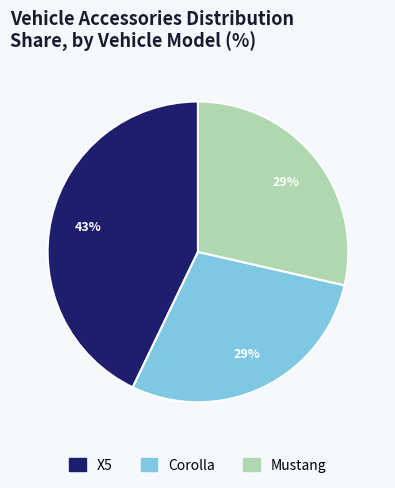

Combined, do Mustang and Corolla account for over 50%?

Yes